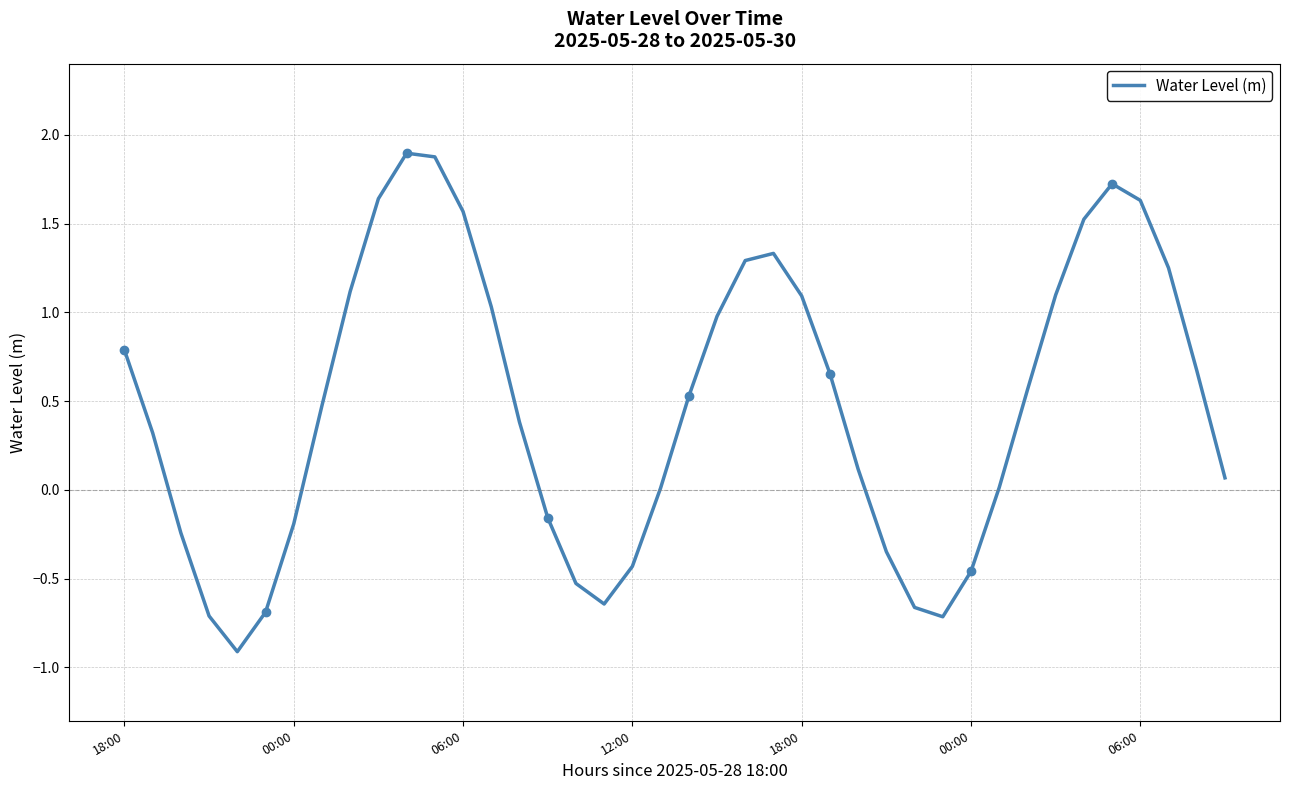

Rank the categories by value from highest to lowest.

10, 11, 35, 9, 36, 12, 34, 23, 22, 37, 8, 33, 24, 13, 21, 18:00, 38, 25, 32, 20, 7, 14, 00:00, 26, 39, 31, 19, 15, 06:00, 06:00, 27, 18, 30, 16, 17, 28, 00:00, 12:00, 29, 18:00